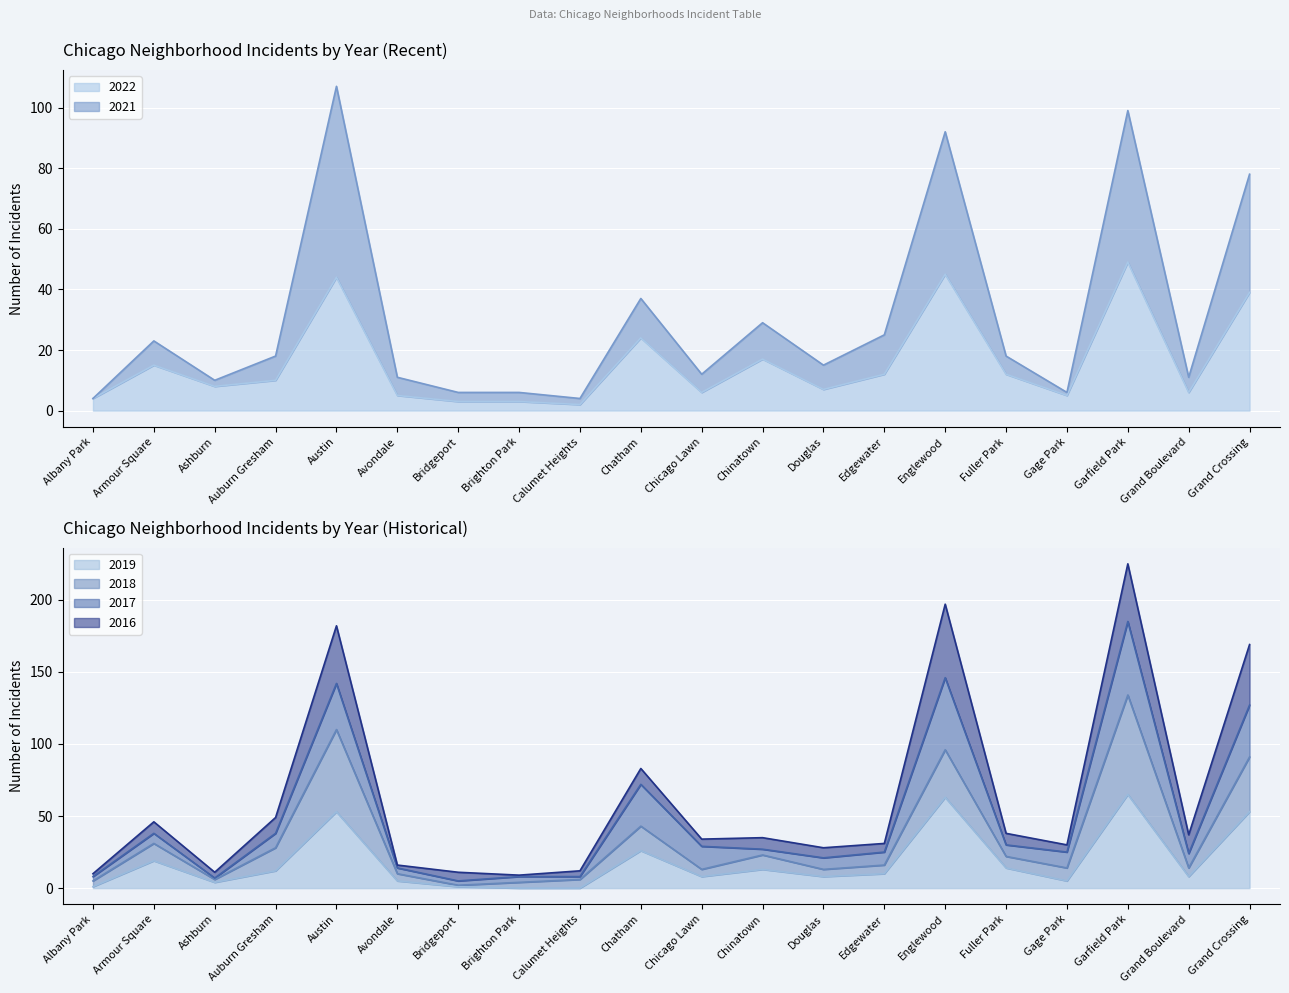

Which series has the largest total across all categories?

2021